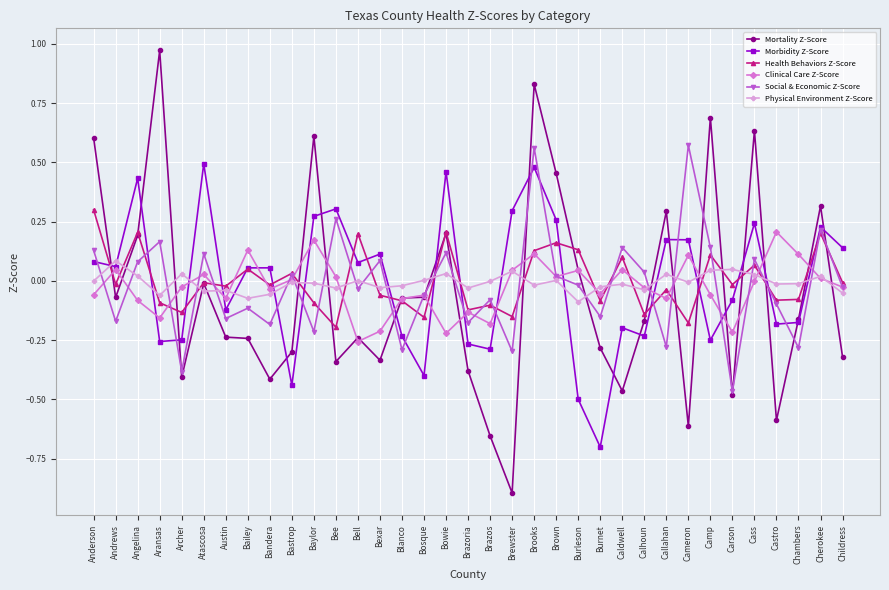

Where is the first local minimum for Clinical Care Z-Score?

Aransas